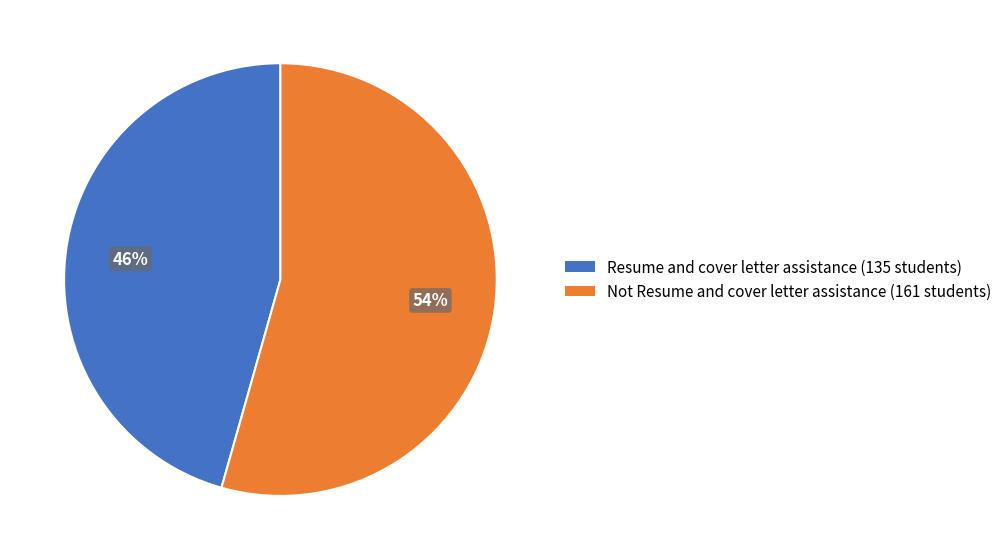

Combined, do Not Resume and cover letter assistance and Resume and cover letter assistance account for over 50%?

Yes